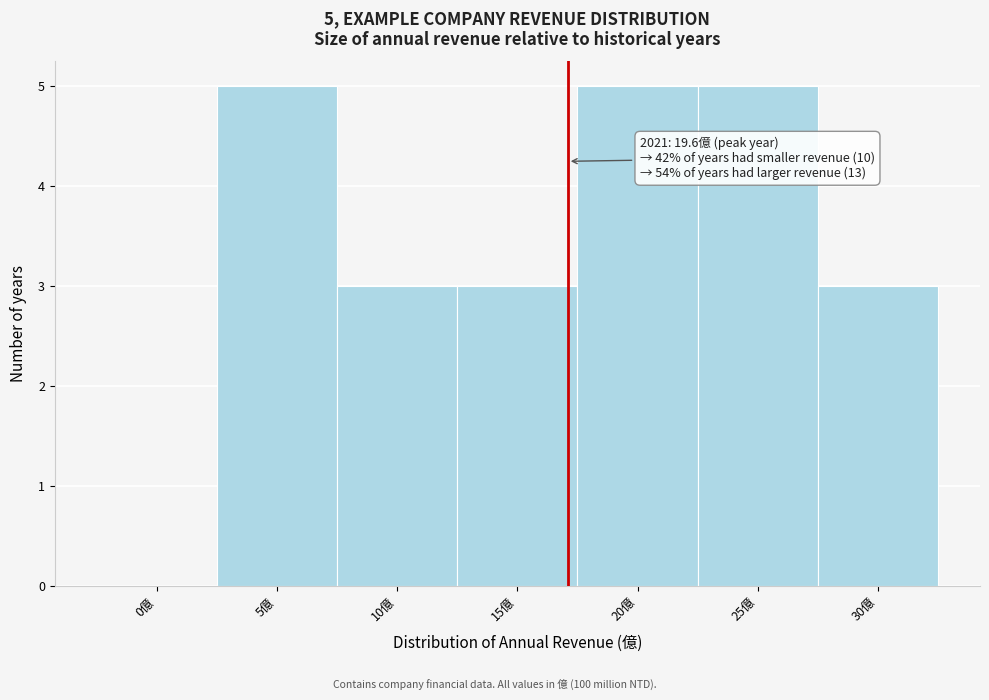

Reading left to right, extract all data points from this chart.

0億=0	5億=5	10億=3	15億=3	20億=5	25億=5	30億=3